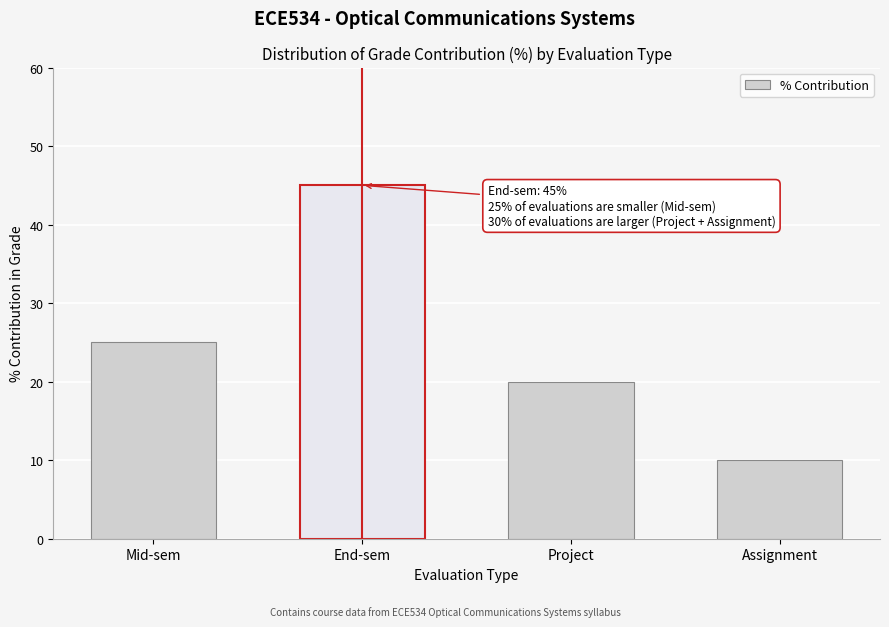

Reading right to left, extract all data points from this chart.

10	20	45	25